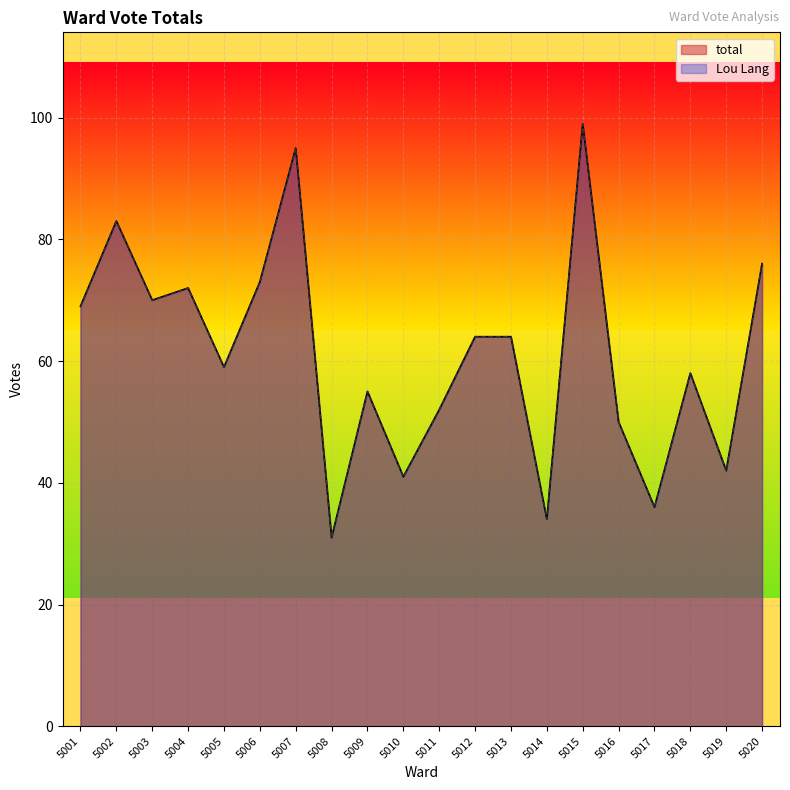

What is the total value across all series at 5008?

62